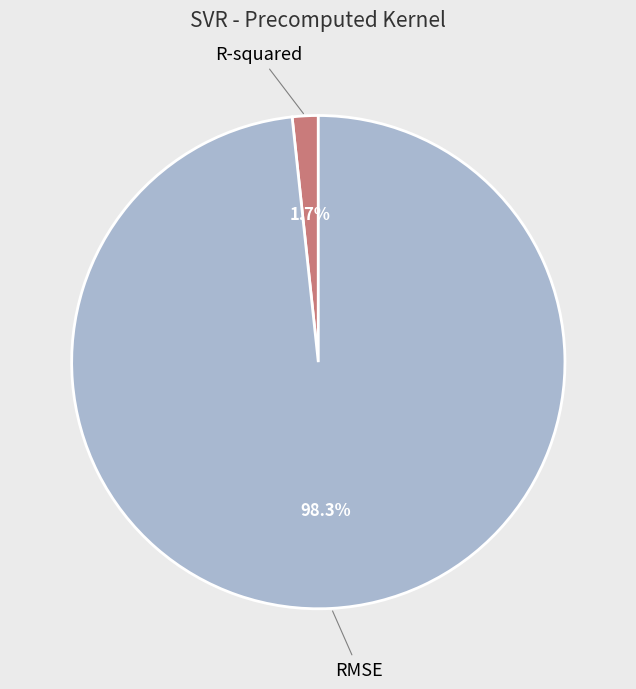

The RMSE slice represents 98% of the pie. True or false?

True